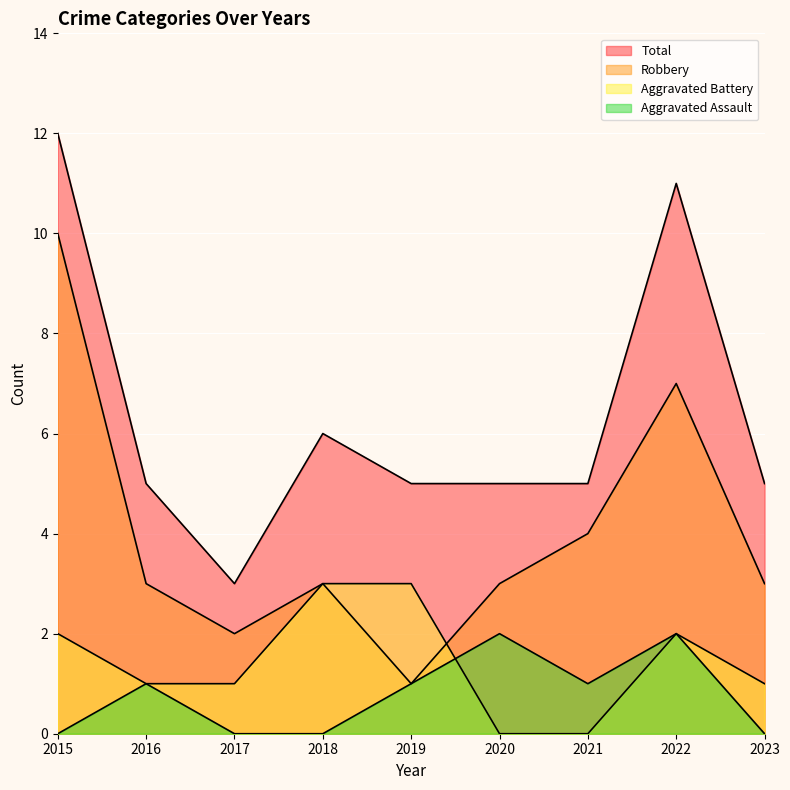

Between 2017 and 2019, which is larger?

2019